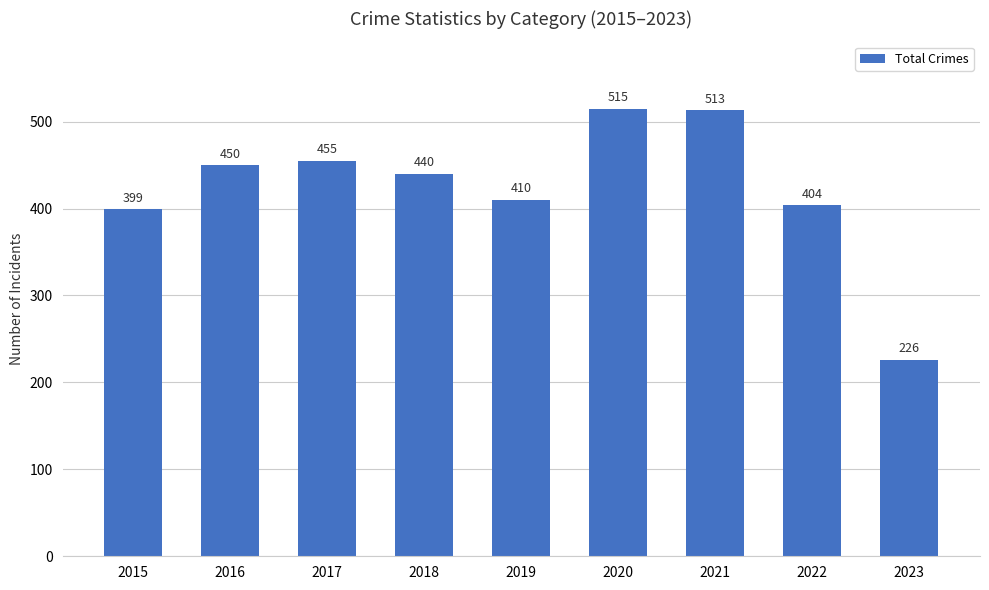

Read the value at 2021, to the nearest 50.

500